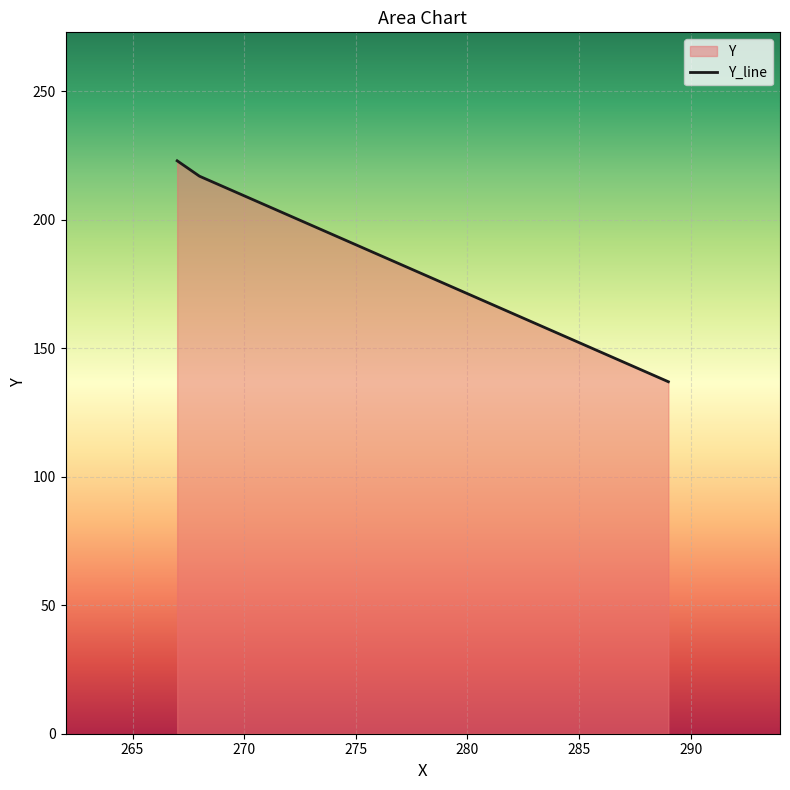

How many lines are shown in the chart?

1